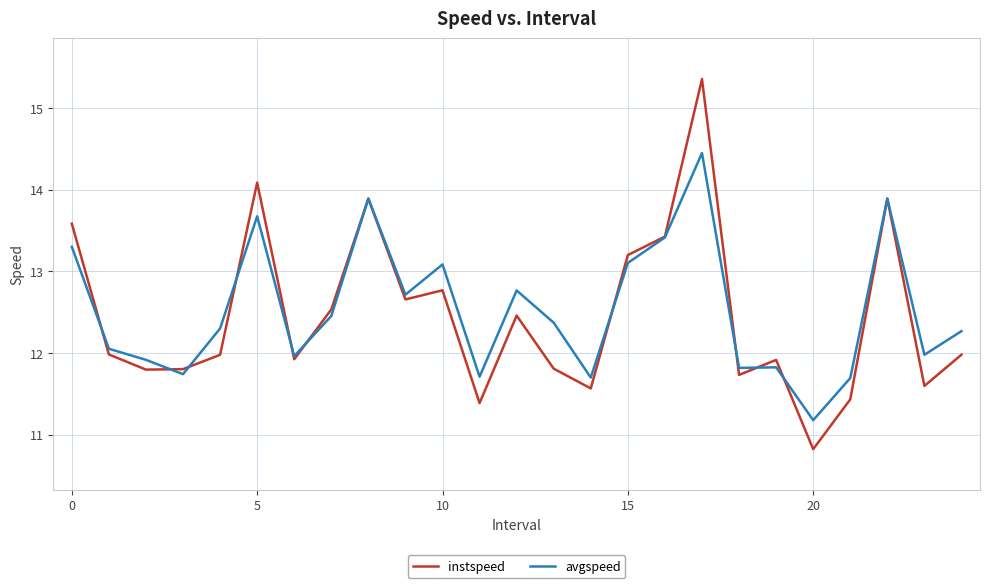

What is the difference between the maximum and minimum values in the instspeed series?

4.5